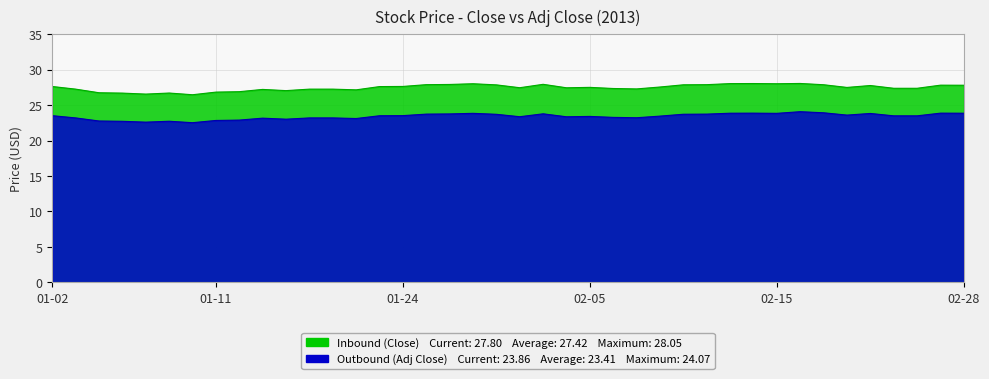

What is the label of the 9th point from the left?

2013-01-14